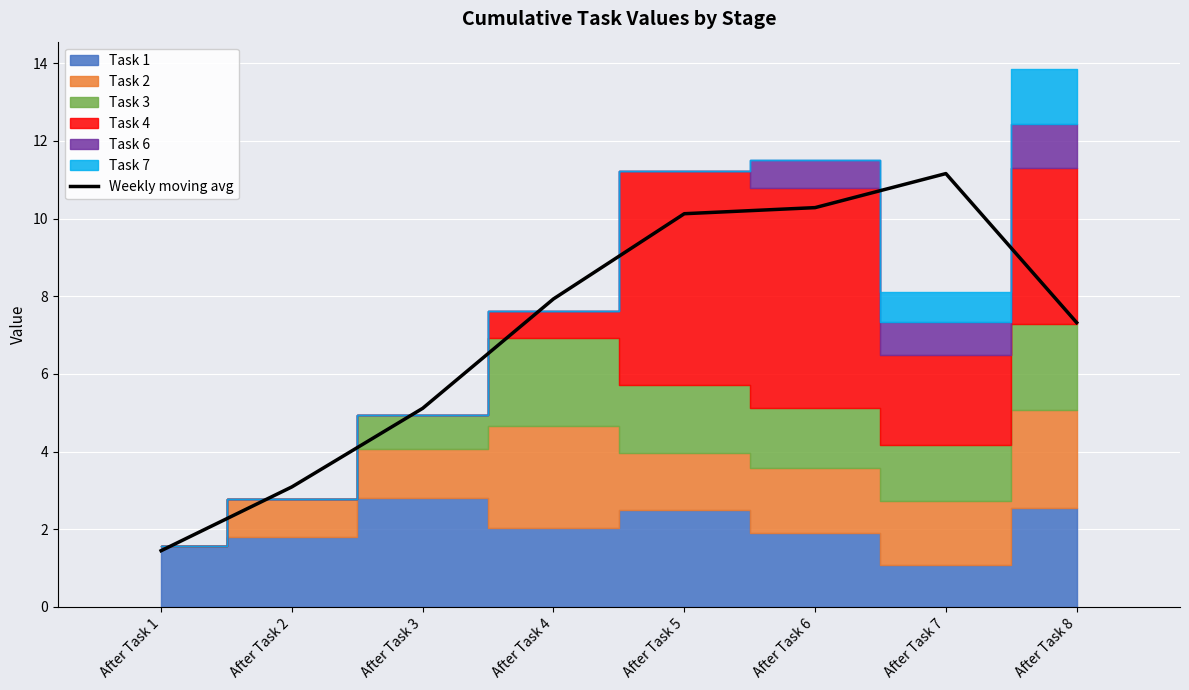

What is the smallest value displayed?

1.4